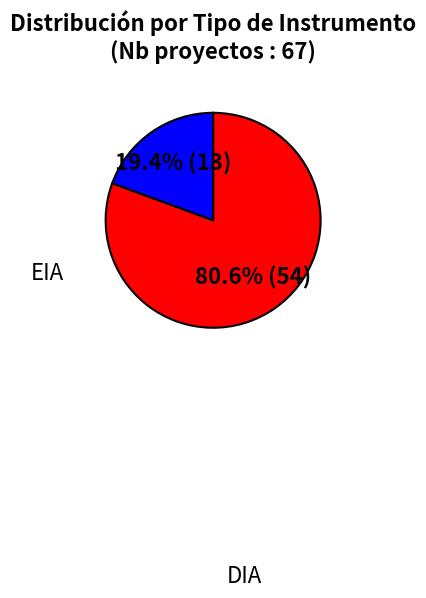

Is there any slice that represents more than half of the pie?

Yes